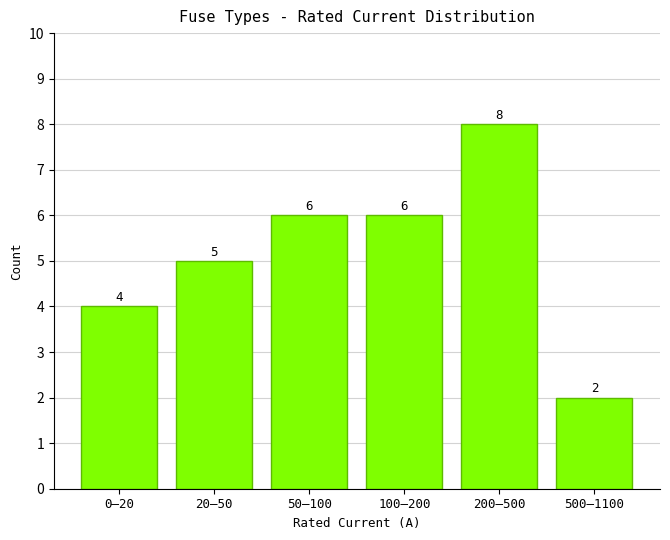

Reading right to left, list all the values displayed in this chart.

500–1100=2	200–500=8	100–200=6	50–100=6	20–50=5	0–20=4